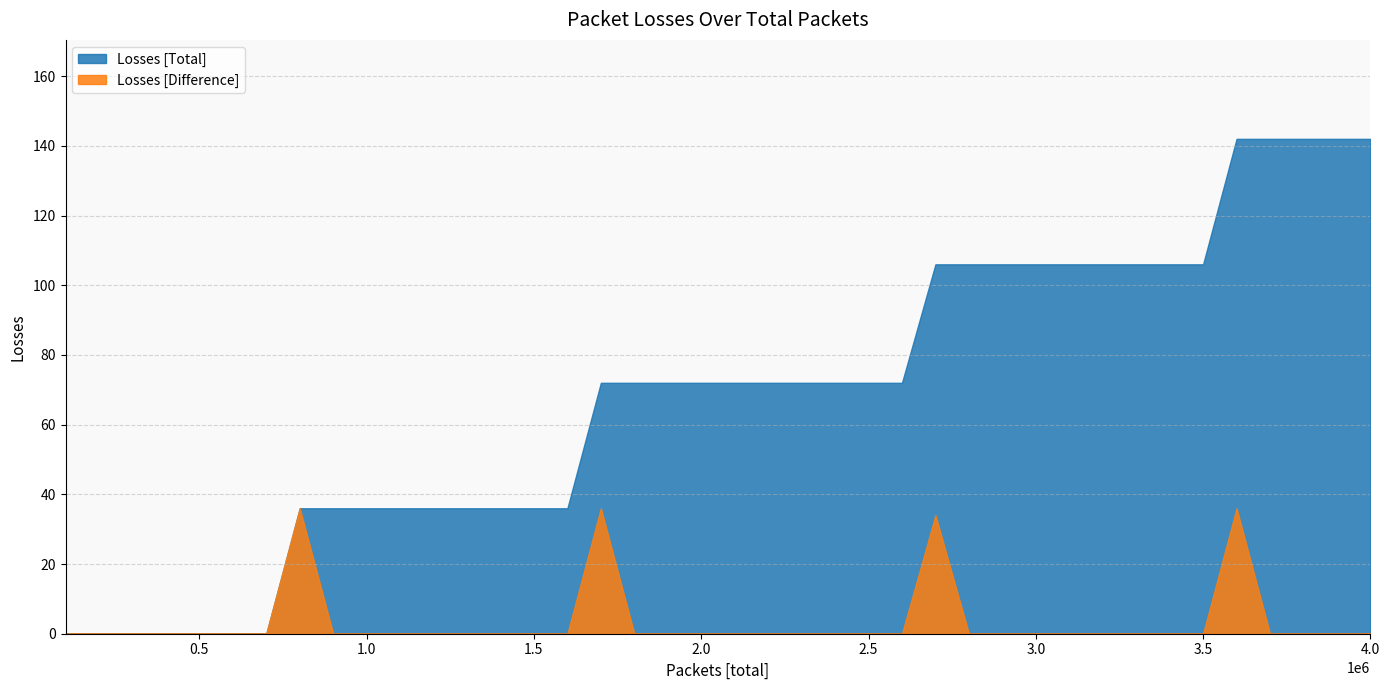

What is the total value across all series at 8?

36